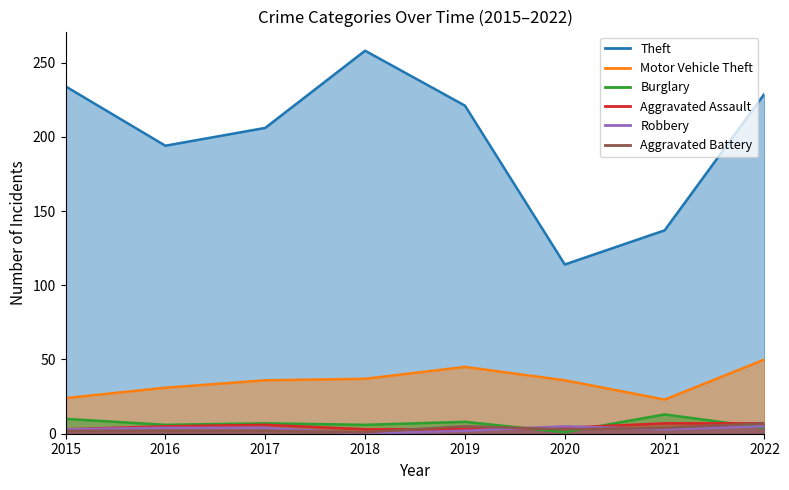

True or false: Aggravated Battery and Theft cross at least once.

False